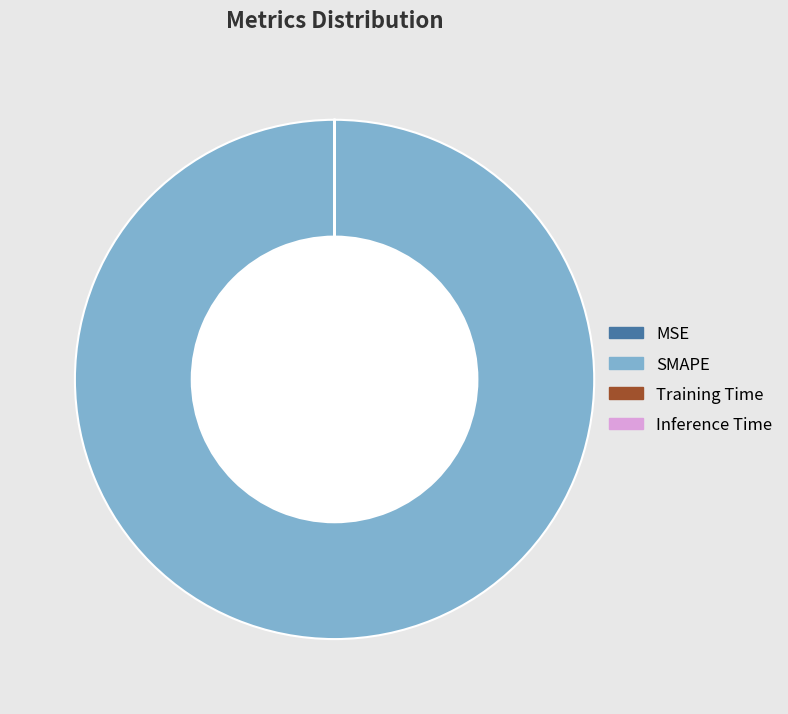

Does SMAPE account for over 50% of the chart?

Yes